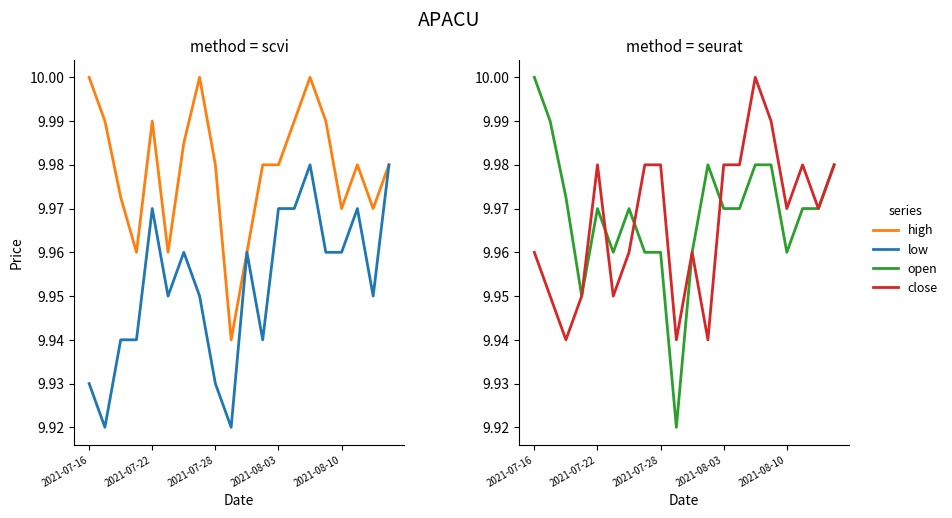

Rank the series at 11 from lowest to highest value.

low, close, high, open